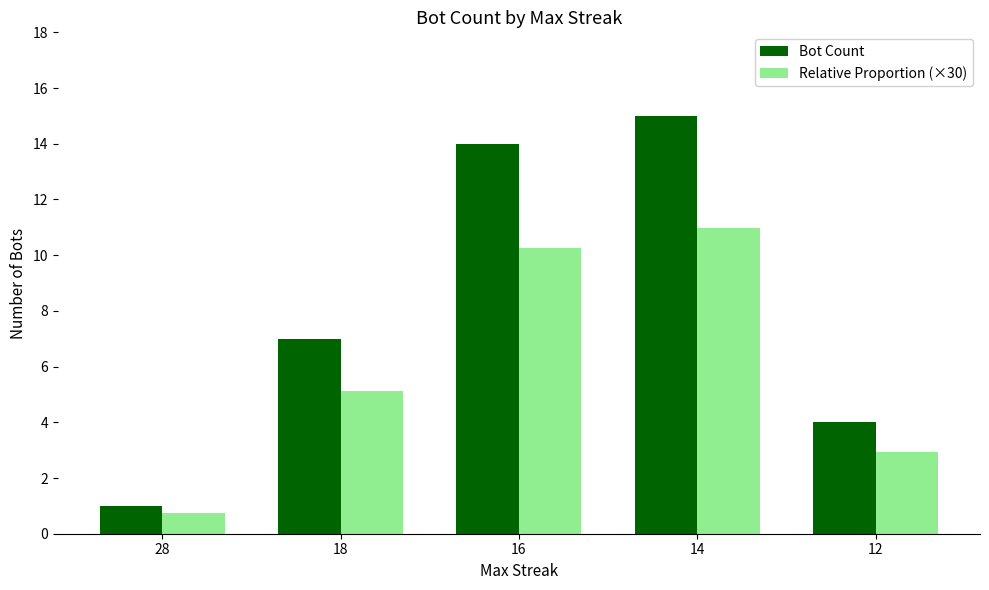

Reading left to right, list all the values displayed in this chart.

Bot Count: 1.0	7.0	14.0	15.0	4.0
Relative Proportion (×30): 0.7	5.1	10.2	11.0	2.9